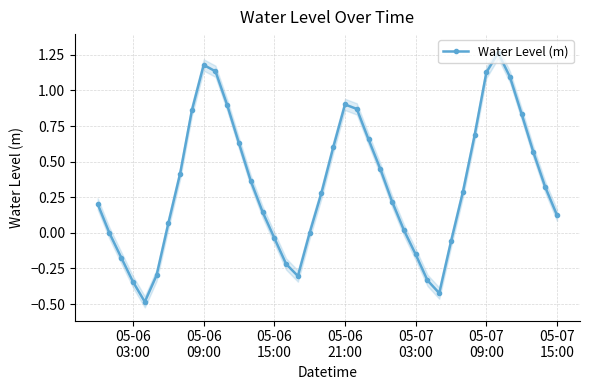

What is the smallest value displayed?

-0.5